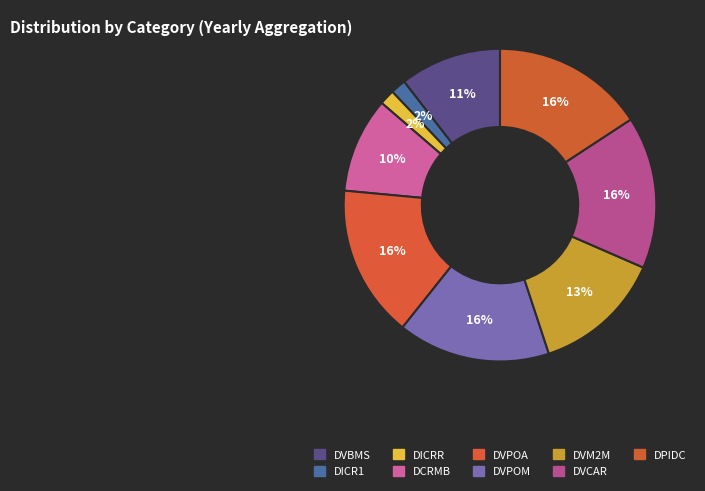

How many slices are in this pie chart?

9